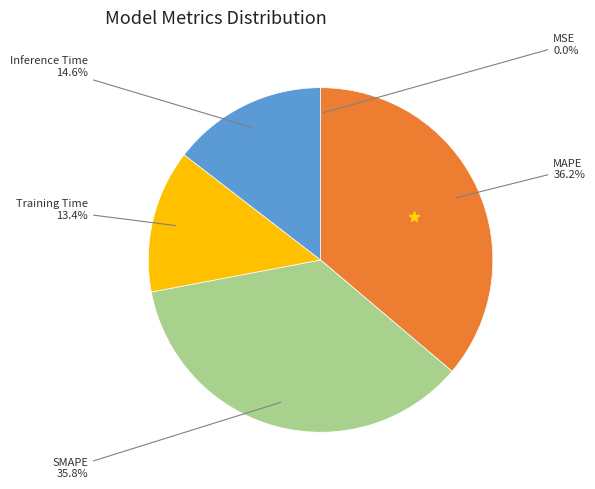

Is there a majority slice in this chart?

No